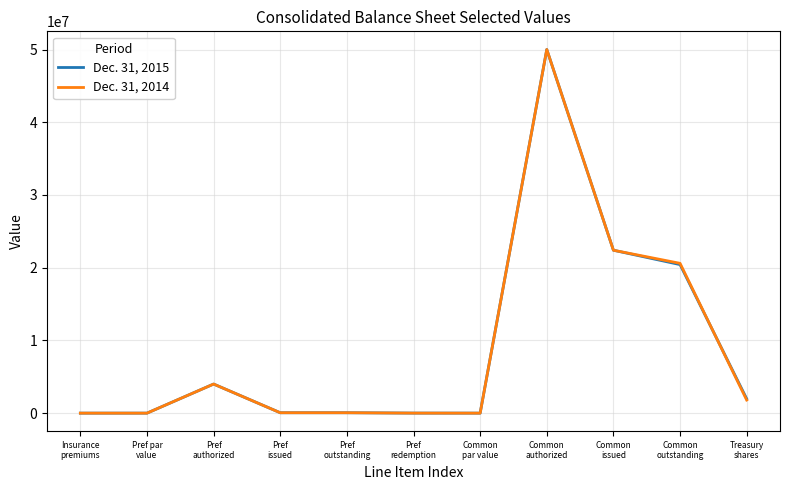

How many lines are shown in the chart?

2